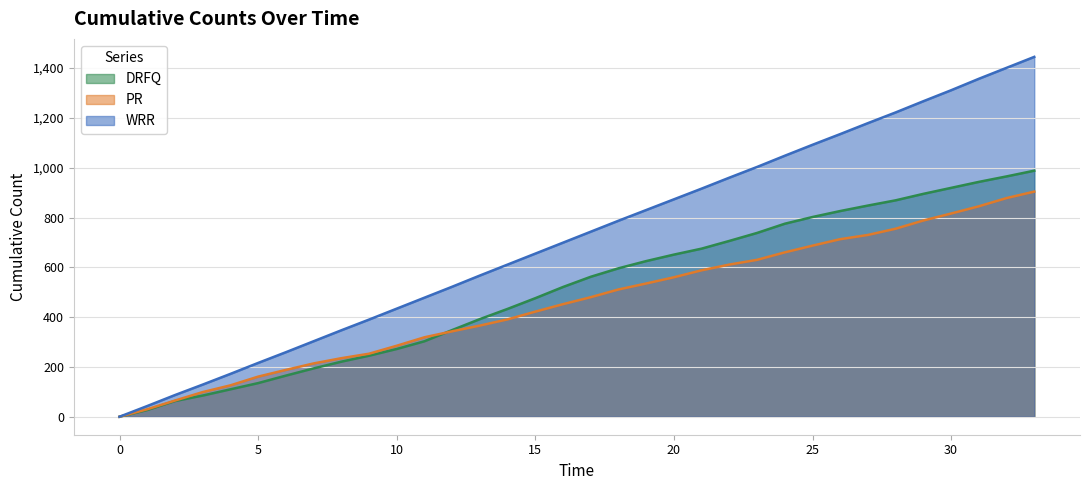

At 20, list the series in order from largest to smallest.

WRR, DRFQ, PR